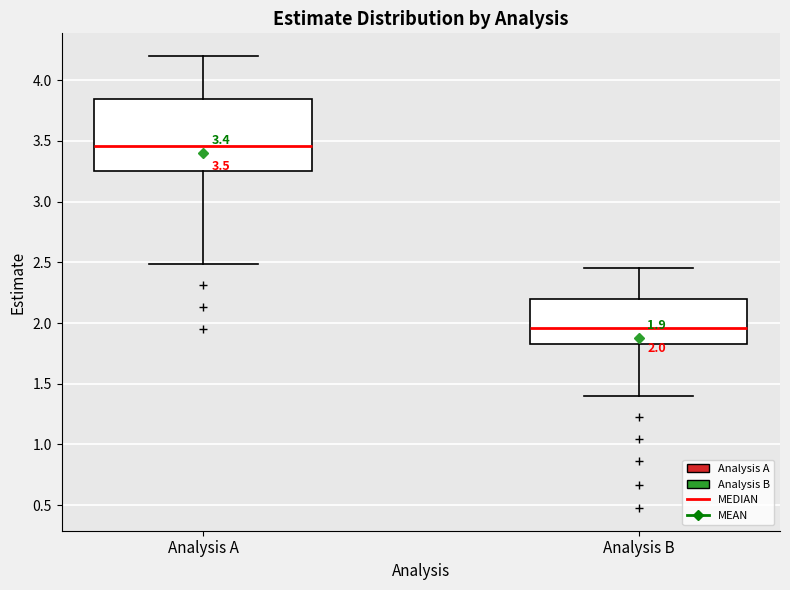

Comparing the boxes themselves (not the whiskers), which one is the tallest?

Analysis A